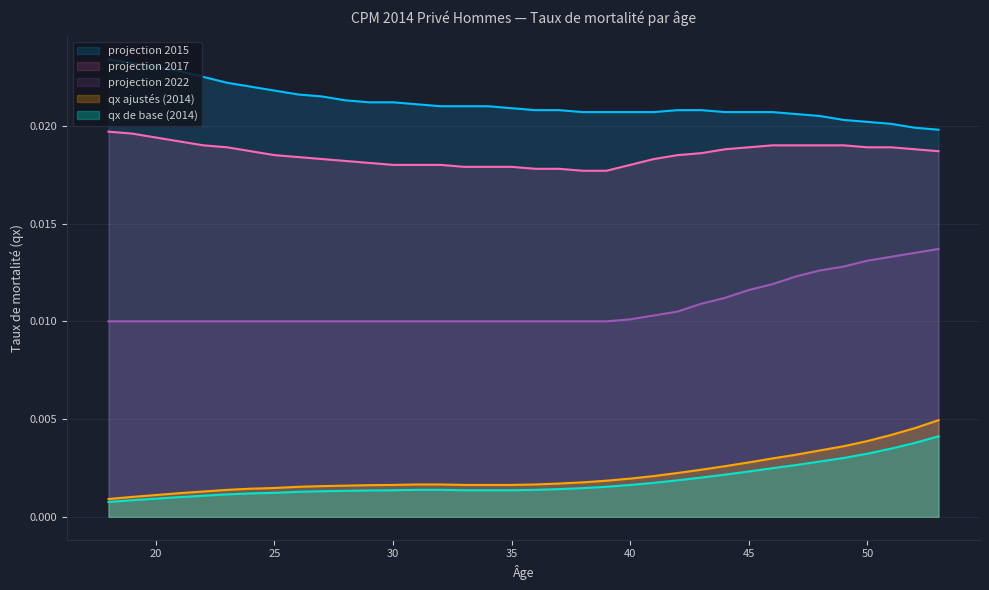

True or false: projection 2015 and projection 2017 intersect in this chart.

False